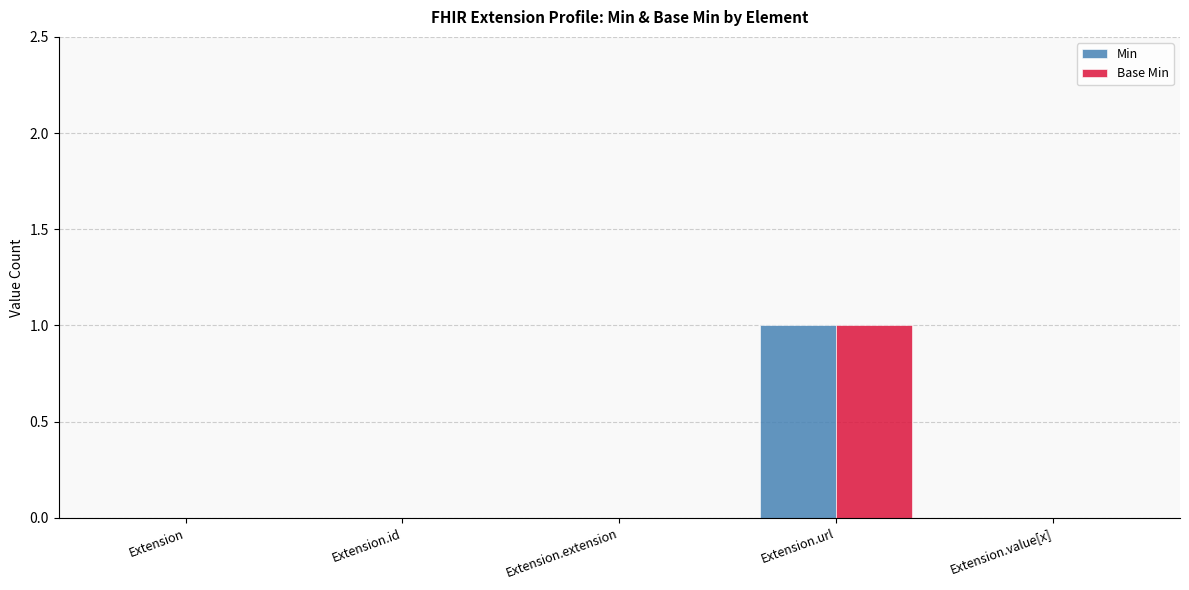

How many categories are shown in the chart?

5